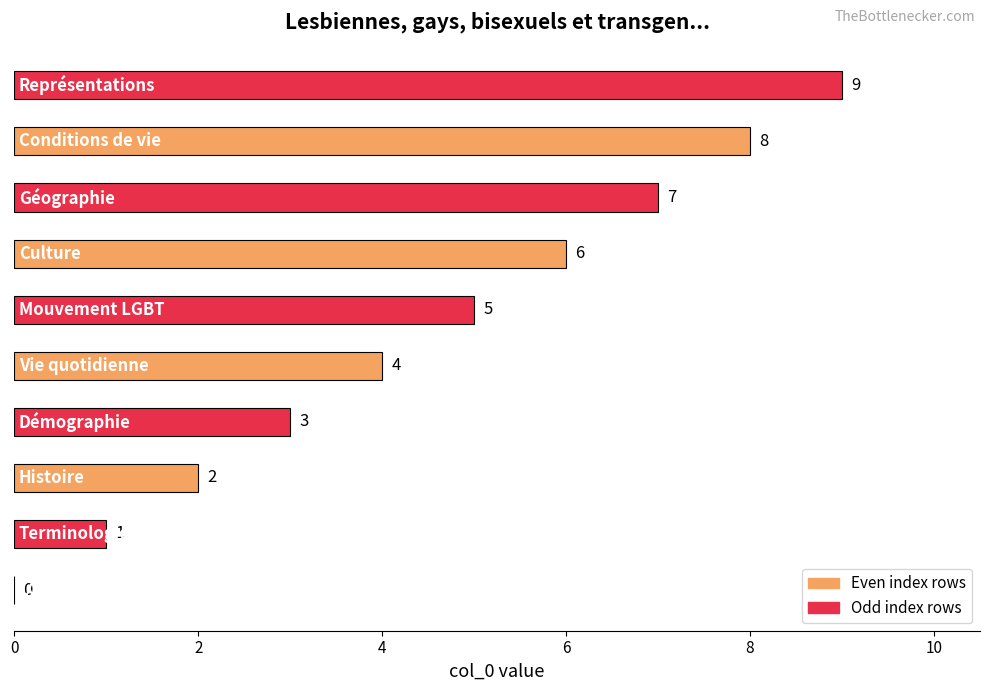

What is the greatest value displayed?

9